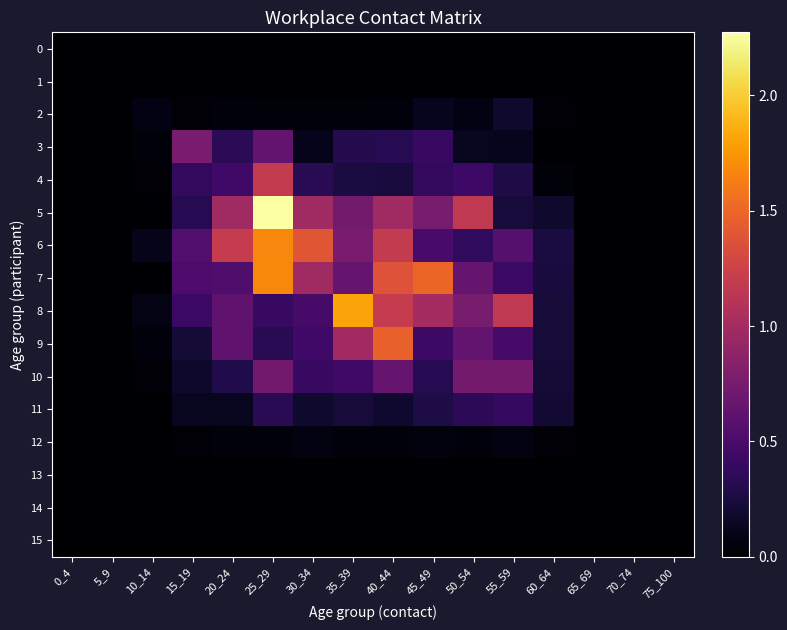

What is the sum of the 3 values at 45_49 and 65_69?

0.4